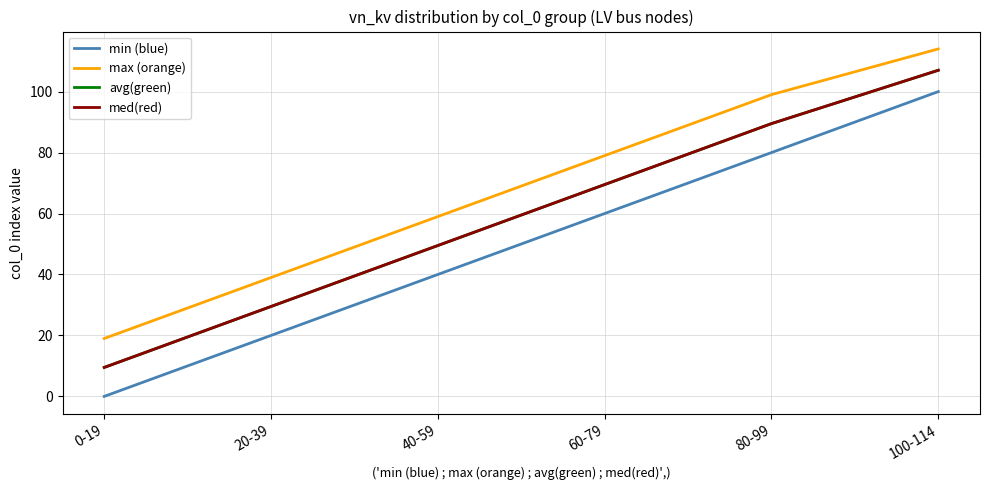

List the series in order of their peak value, highest first.

max (orange), avg(green), med(red), min (blue)